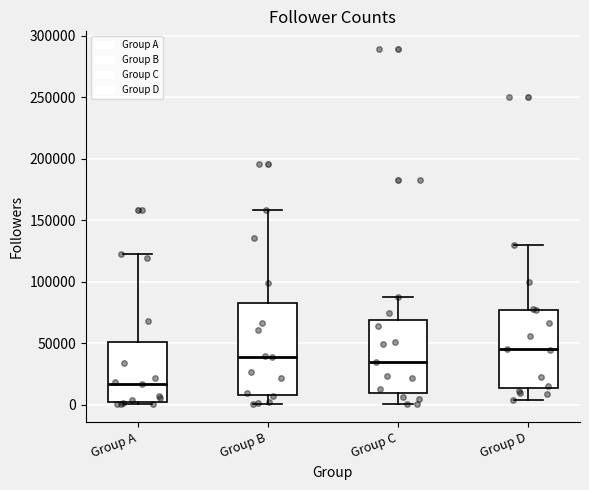

Reading left to right, read every box against the y-axis: the position of its median line, the range the box covers, and the ends of its whiskers. The values are not printed on the chart, so give them approximately, as read against the axis.

Group A: median 15000, box 0 to 50000, whiskers 0 (just below the box's lower edge) to 120000
Group B: median 40000, box 10000 to 85000, whiskers 0 to 160000
Group C: median 35000, box 10000 to 70000, whiskers 0 to 90000
Group D: median 45000, box 15000 to 75000, whiskers 5000 to 130000